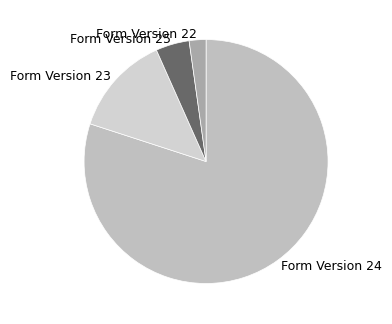

Which slice is the smallest?

Form Version 22